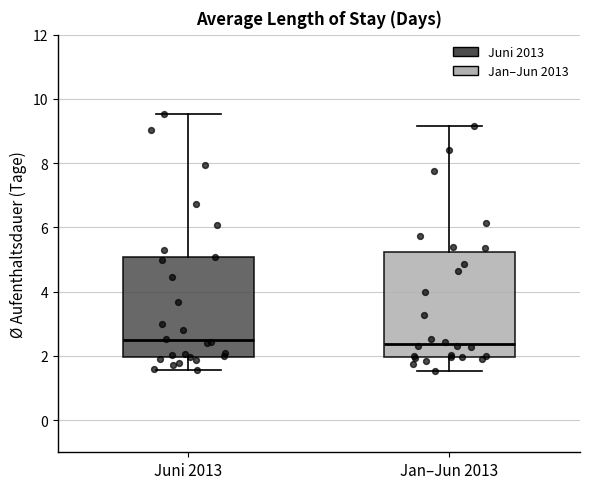

Reading left to right, transcribe this box plot: for each box, give where its median line is, the range the box spans, and where its two whiskers end, as read against the y-axis. The values are not printed on the chart, so give them approximately, as read against the axis.

Juni 2013: median 2.4, box 2.0 to 5.0, whiskers 1.6 to 9.6
Jan–Jun 2013: median 2.4, box 2.0 to 5.2, whiskers 1.6 to 9.2